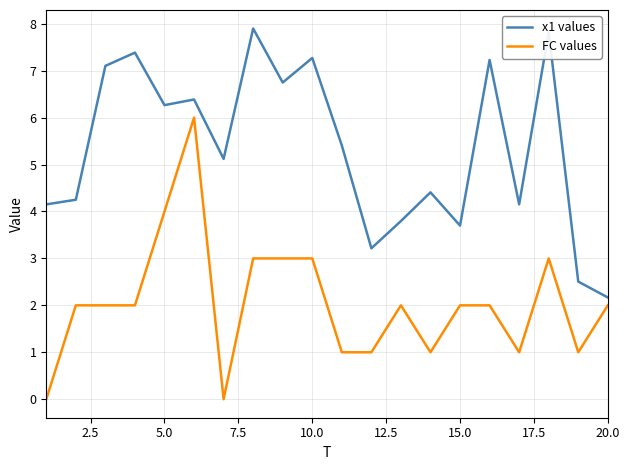

List the series in order of their overall mean, lowest first.

FC values, x1 values